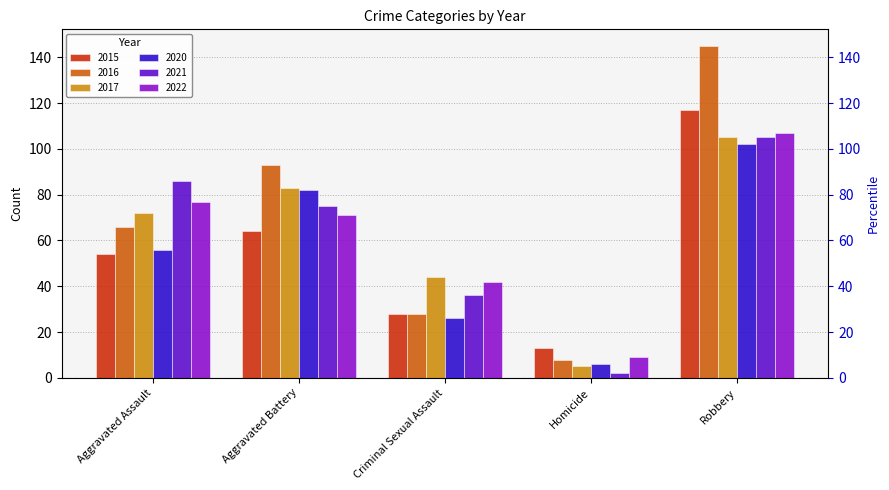

What is the difference between the second highest and minimum values in the 2021 series?

84